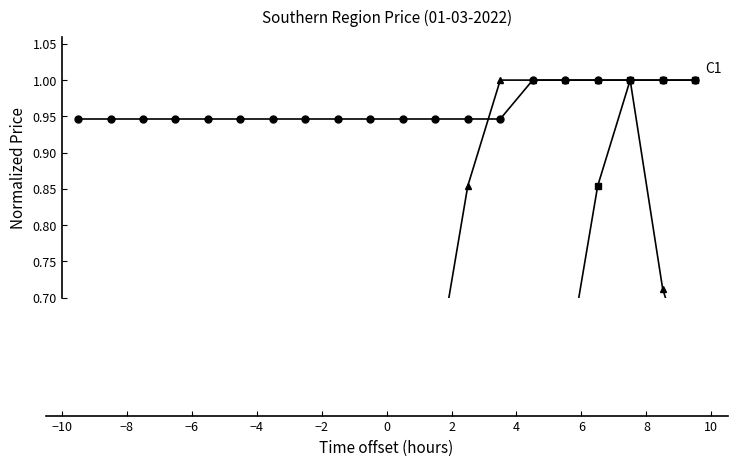

What is the highest value of the C1 series?

1.0